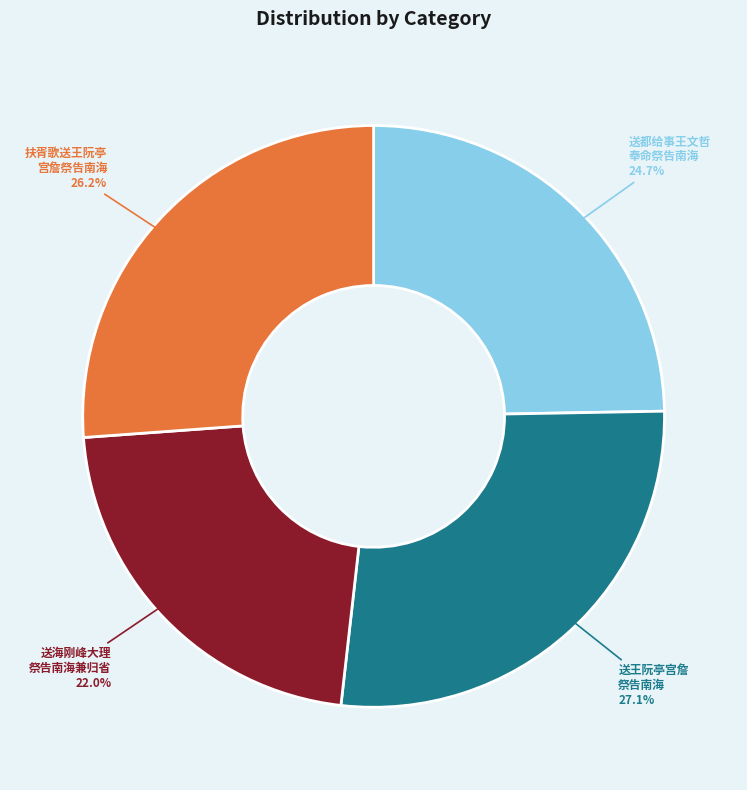

Is there any slice that represents more than half of the pie?

No